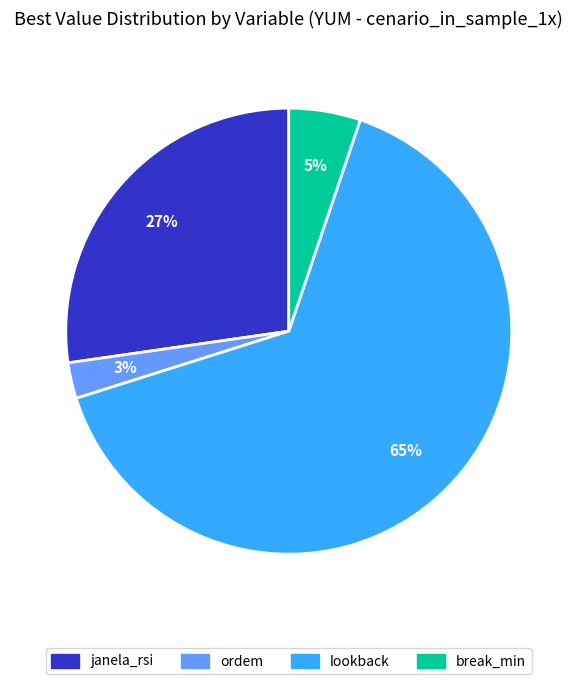

Which slice is the largest?

lookback